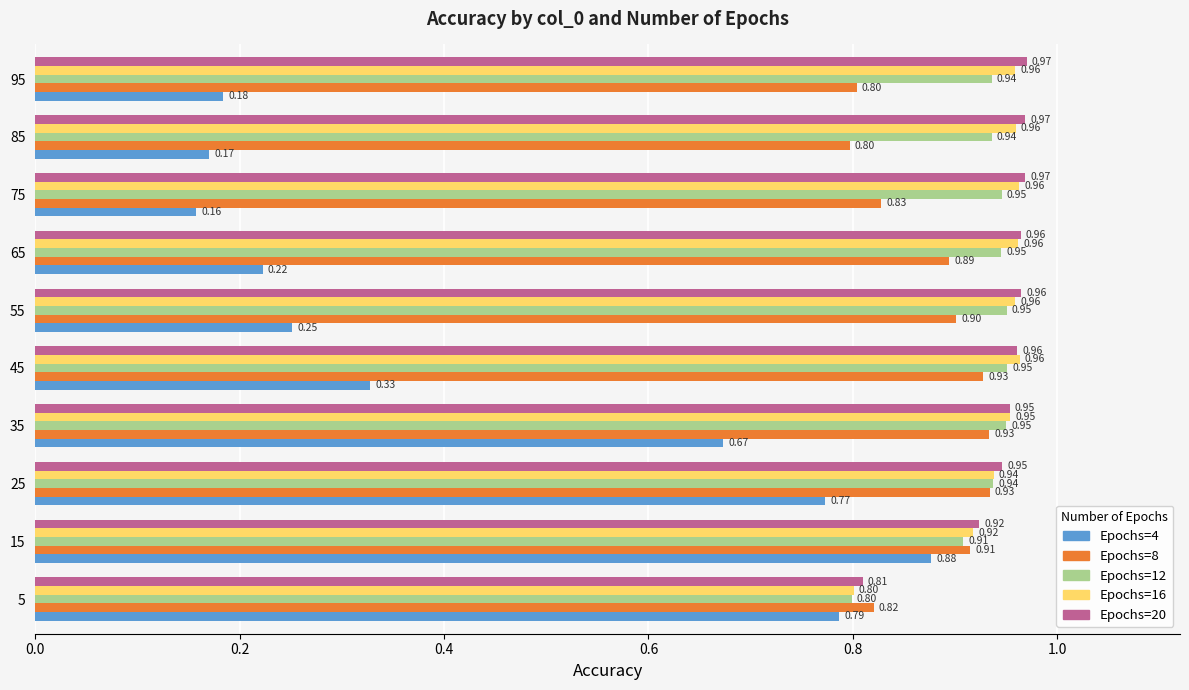

Count the number of categories in the chart.

10